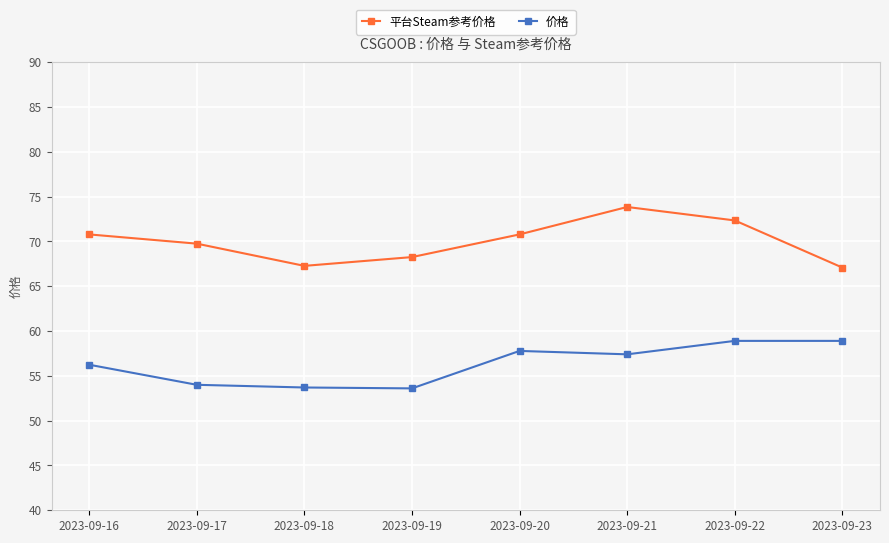

What is the sum of the 价格 values at 2023-09-17 and 2023-09-22?

112.9